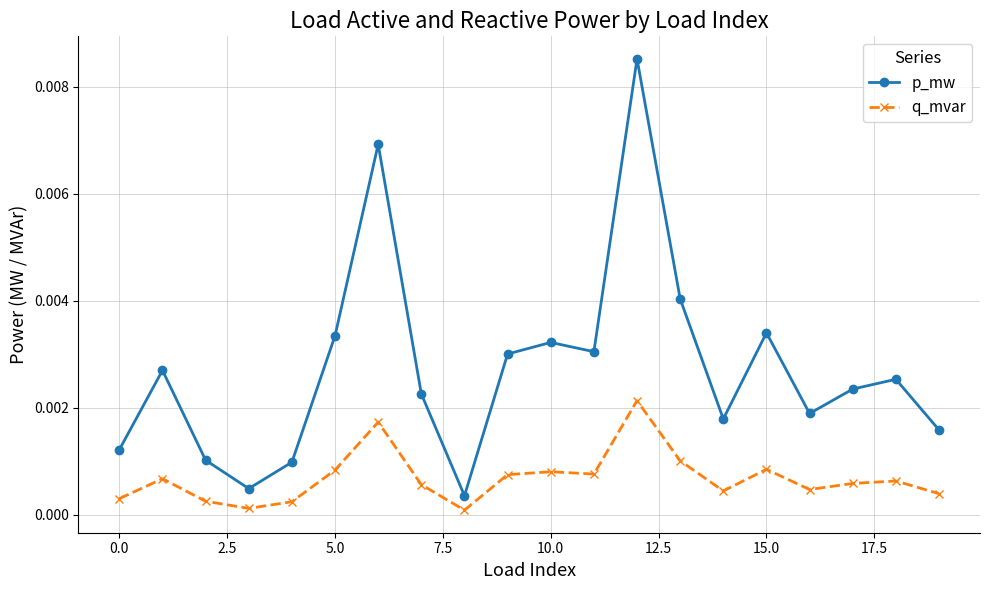

What is the sum of all p_mw values?

0.1